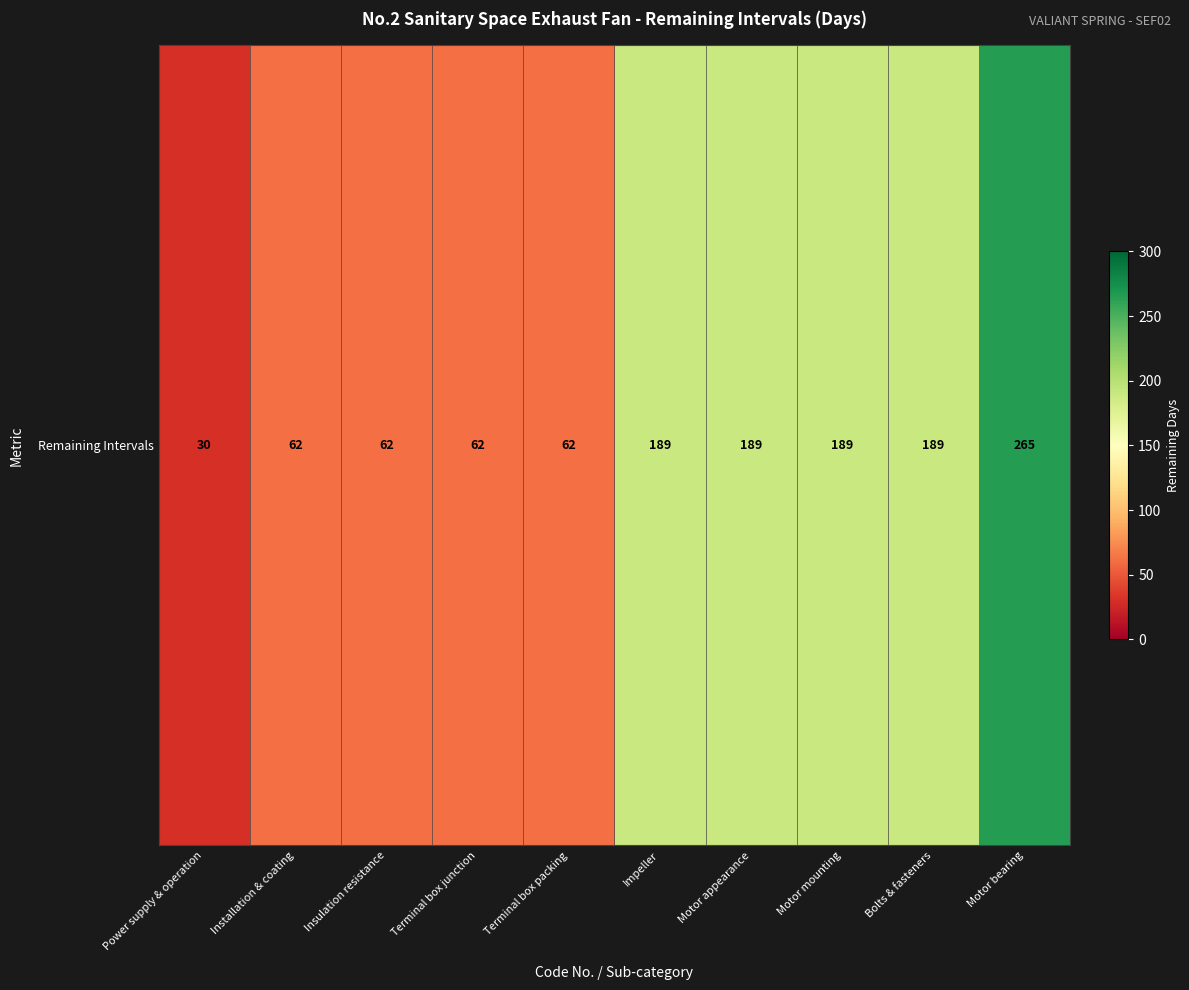

Rank the categories by value from lowest to highest.

Power supply & operation, Installation & coating, Insulation resistance, Terminal box junction, Terminal box packing, Impeller, Motor appearance, Motor mounting, Bolts & fasteners, Motor bearing